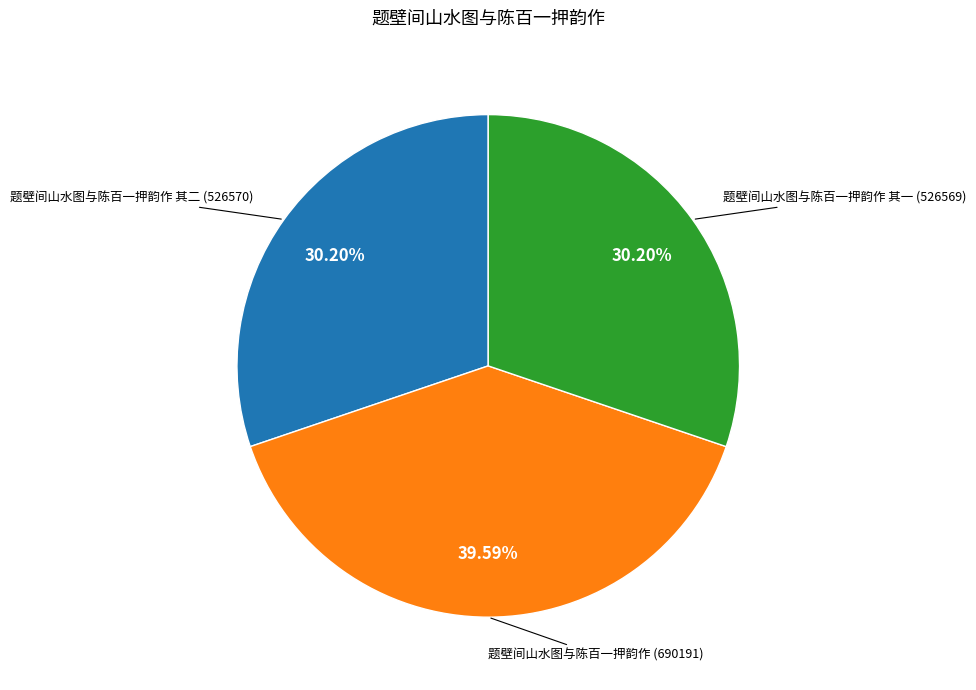

To the nearest percent, what is the difference between the largest and smallest slice percentages?

9%